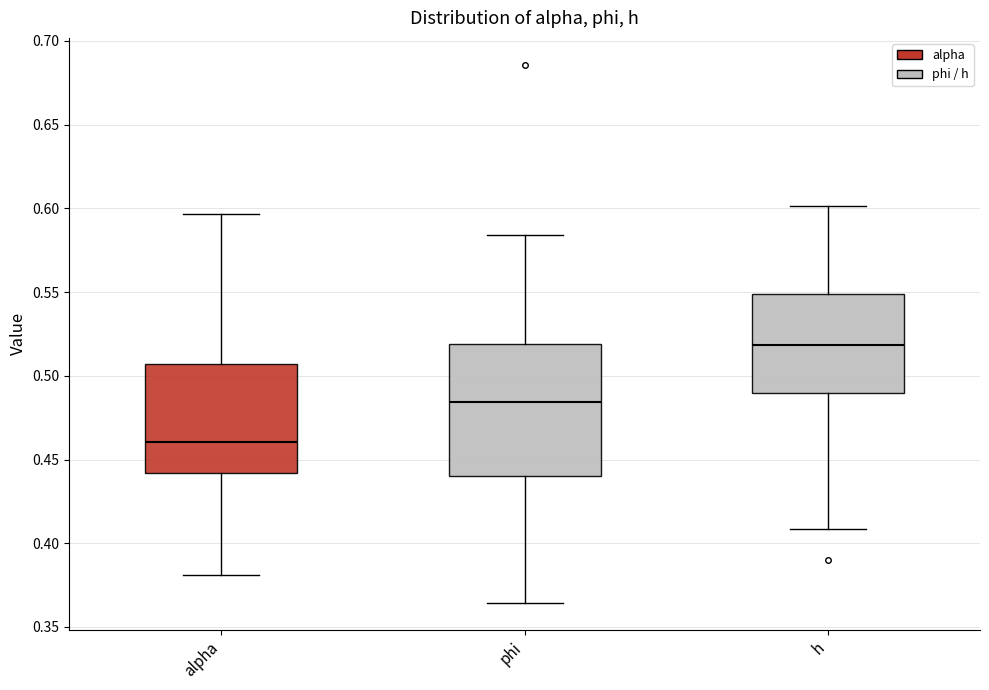

Where does the upper whisker of the box for alpha end on the y-axis? The values are not printed on the chart, so give them approximately, as read against the axis.

0.595